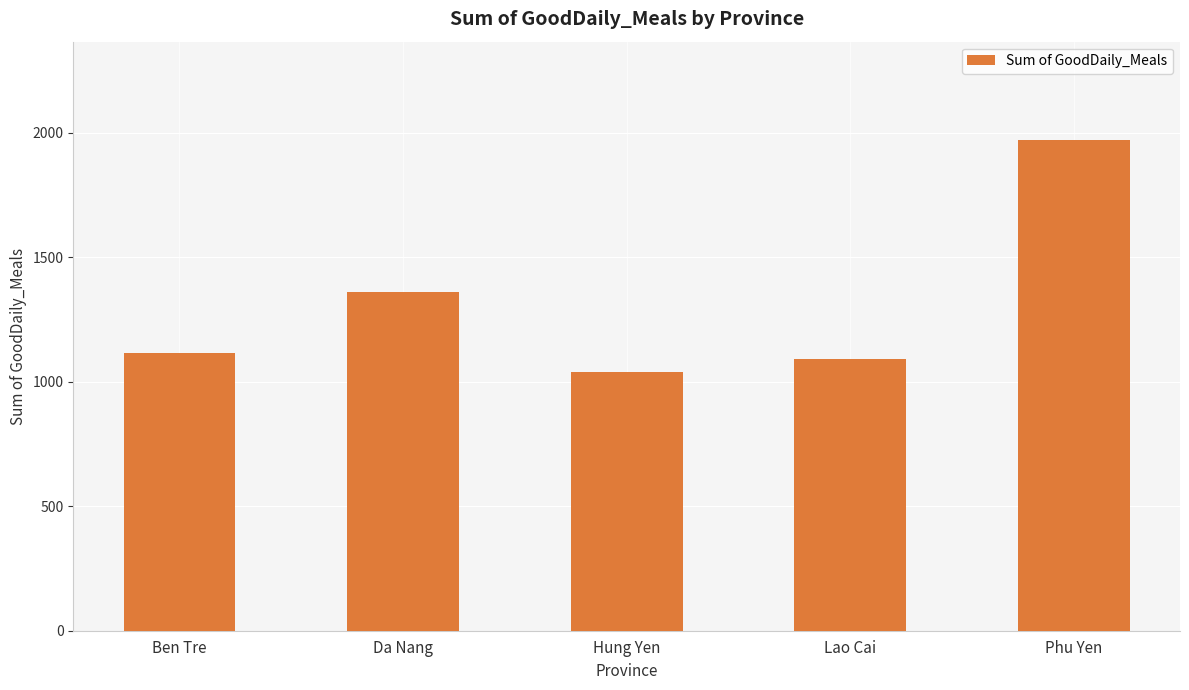

True or false: the data shows 446 at Hung Yen.

False